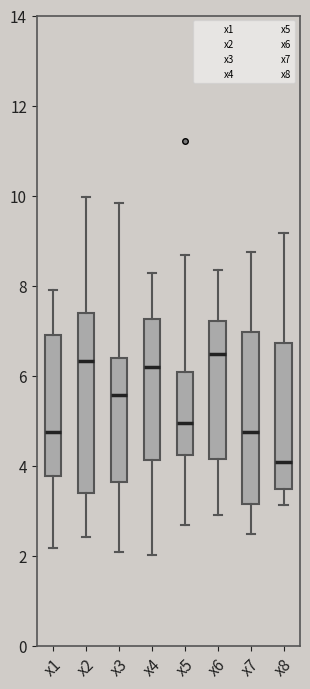

Reading left to right, transcribe this box plot: for each box, give where its median line is, the range the box spans, and where its two whiskers end, as read against the y-axis. The values are not printed on the chart, so give them approximately, as read against the axis.

x1: median 4.8, box 3.8 to 7.0, whiskers 2.2 to 8.0
x2: median 6.4, box 3.4 to 7.4, whiskers 2.4 to 10.0
x3: median 5.6, box 3.6 to 6.4, whiskers 2.0 to 9.8
x4: median 6.2, box 4.2 to 7.2, whiskers 2.0 to 8.2
x5: median 5.0, box 4.2 to 6.0, whiskers 2.6 to 8.6
x6: median 6.4, box 4.2 to 7.2, whiskers 3.0 to 8.4
x7: median 4.8, box 3.2 to 7.0, whiskers 2.4 to 8.8
x8: median 4.0, box 3.4 to 6.8, whiskers 3.2 to 9.2